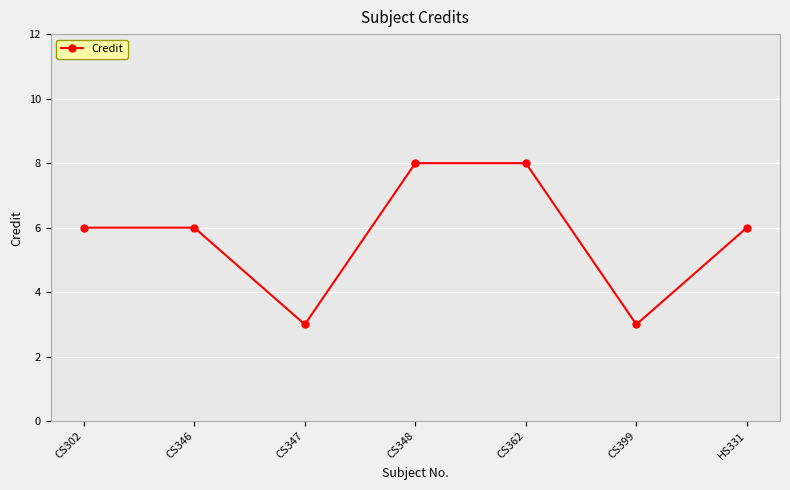

What is the label of the 4th point from the left?

CS348